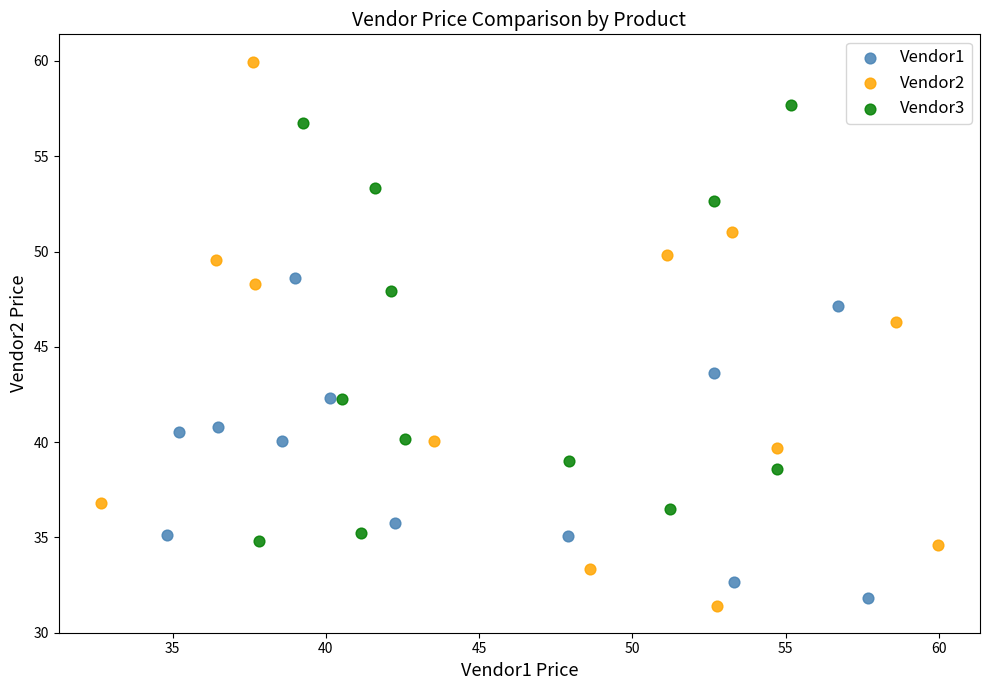

Which series reaches the maximum Y coordinate?

Vendor2